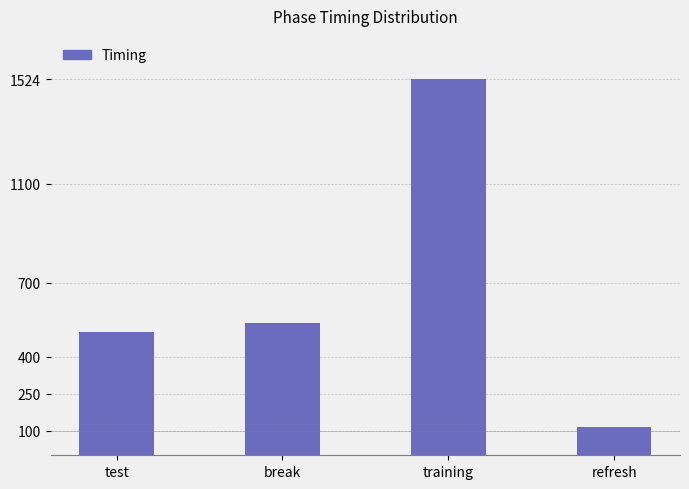

How many data points are less than 537?

2